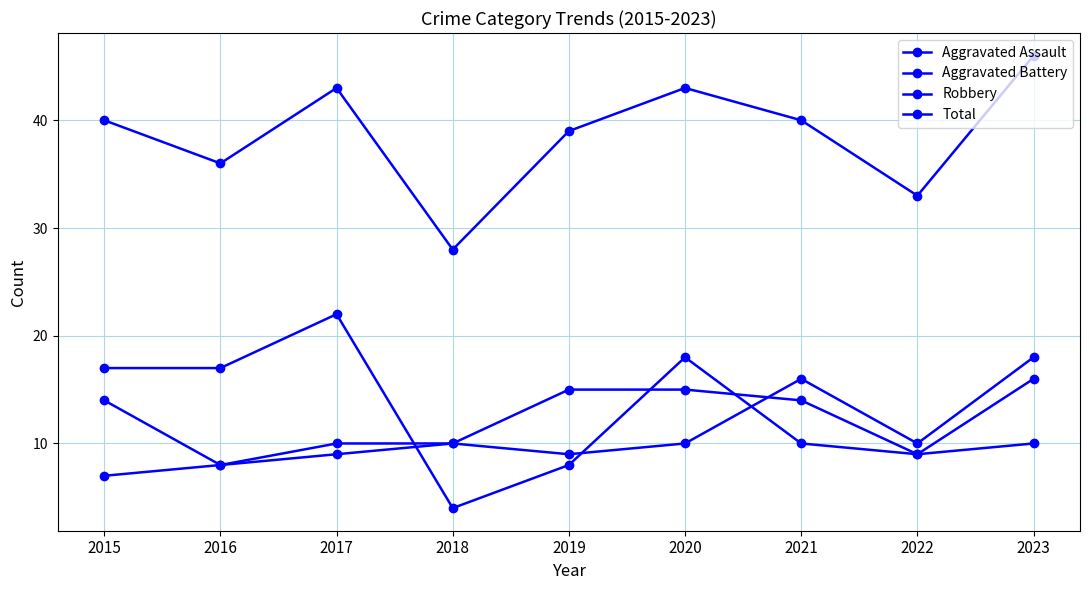

What is the value of the Total point at the 4th from the left?

28